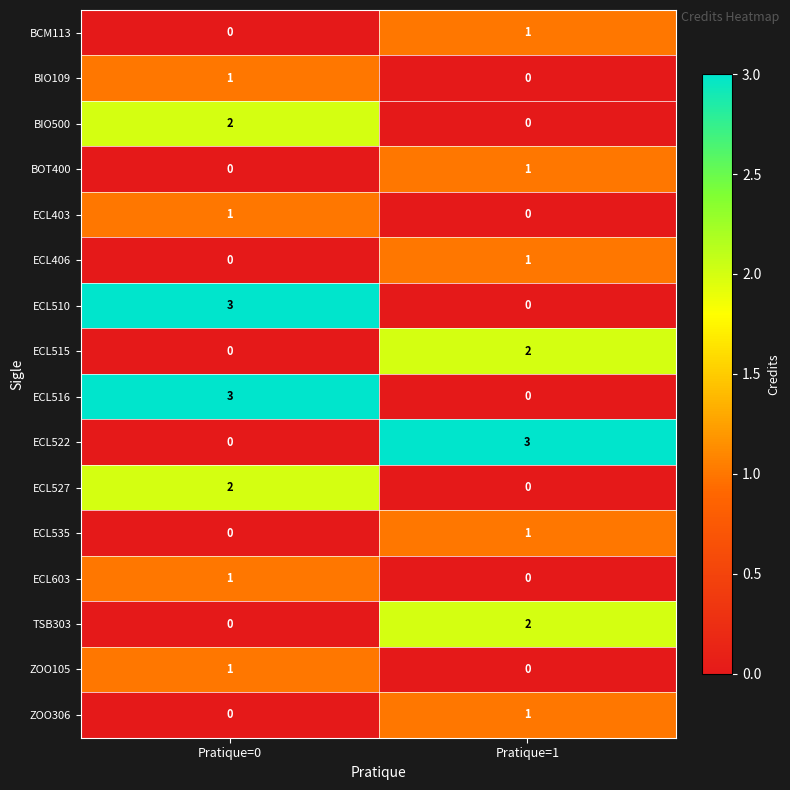

What is the spread (max minus min) of values at Pratique=0?

3